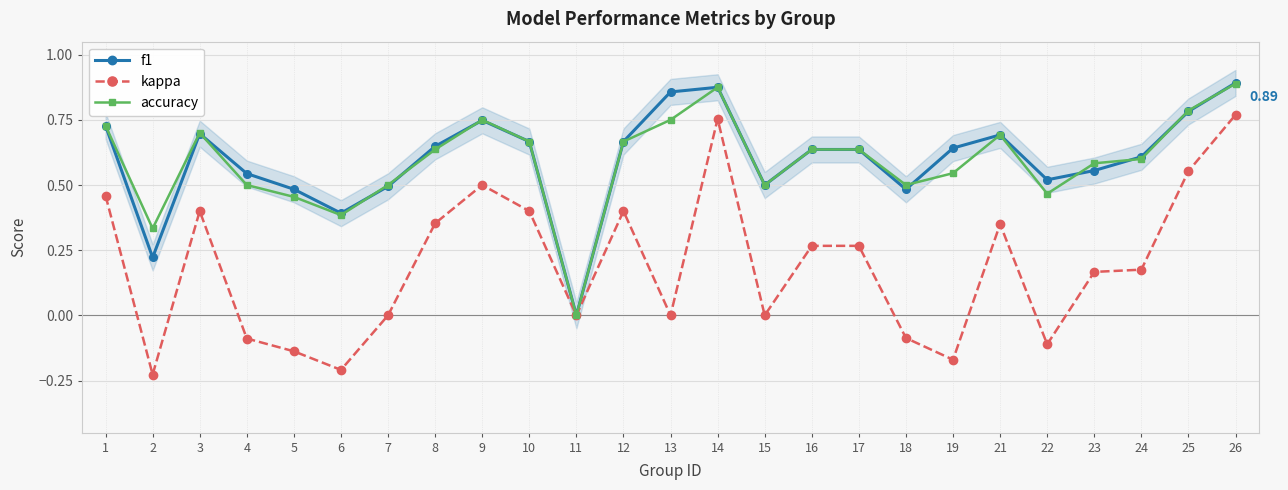

Count the accuracy values in the range 0 to 1.

25